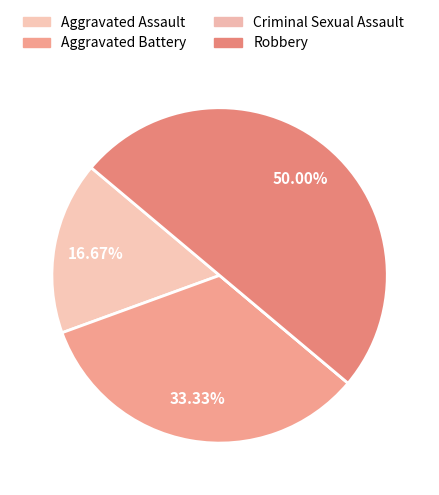

Which category has the biggest portion of the pie?

Robbery